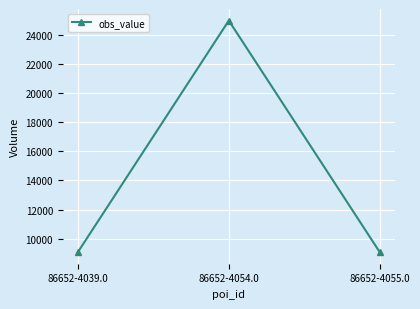

Does the chart display data point markers on the line(s)?

Yes